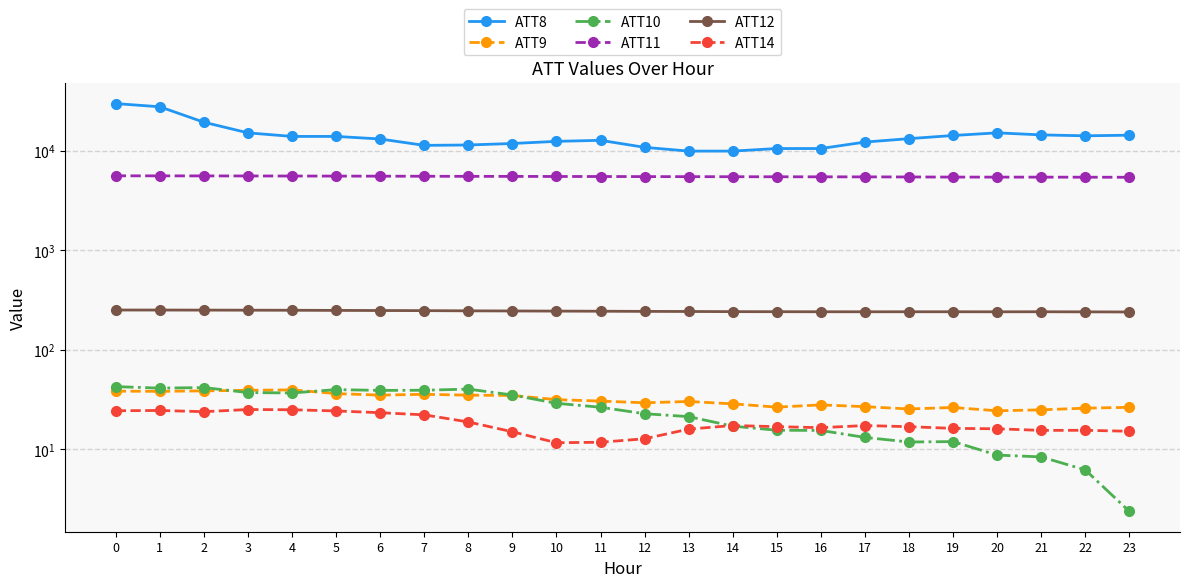

At how many categories does at least one series exceed 28335?

1